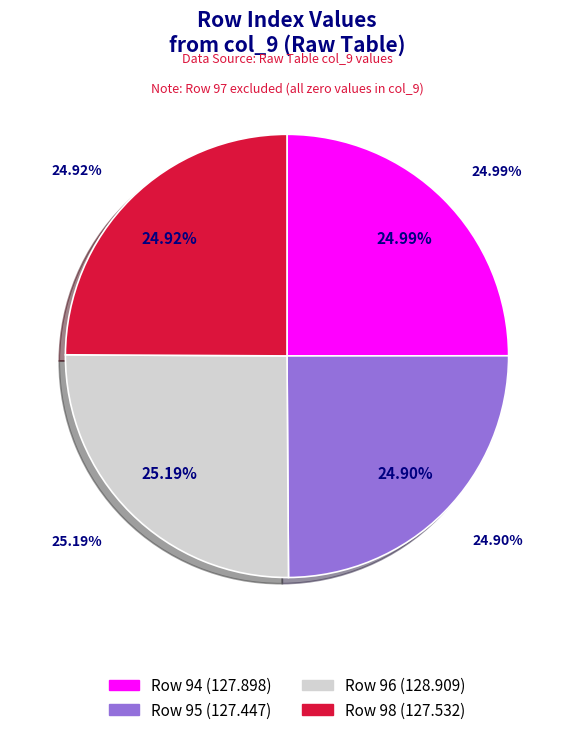

True or false: 95 accounts for 25% of the total.

True